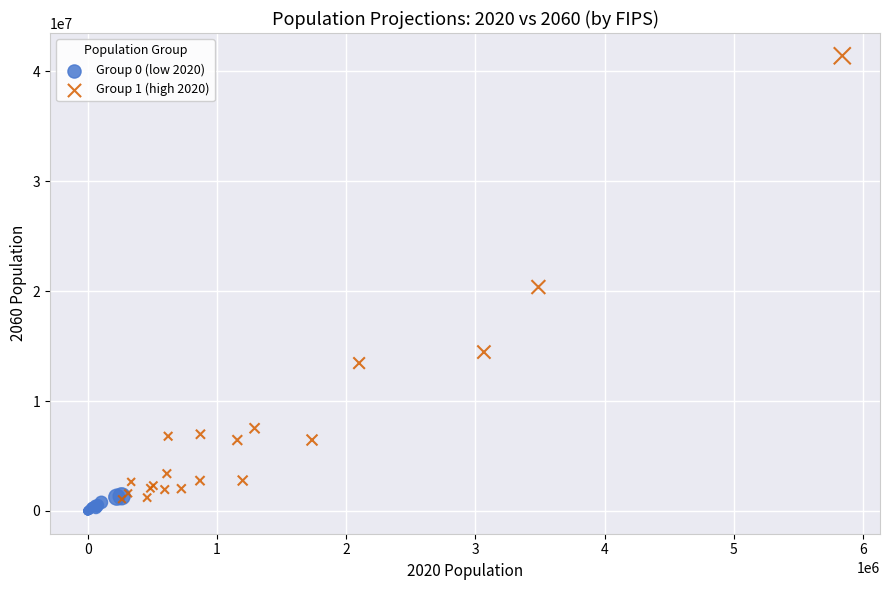

Which series reaches the maximum Y coordinate?

Group 1 (high 2020)